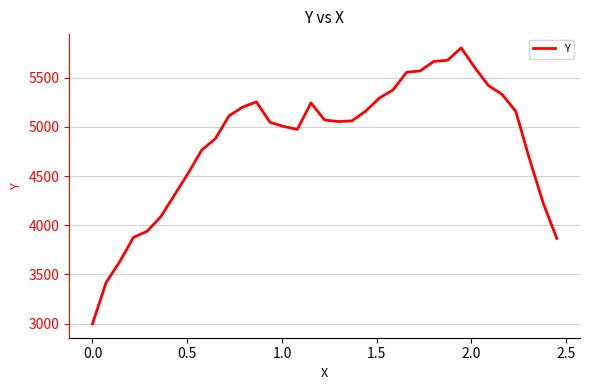

What is the difference between the maximum and minimum values?

2808.6